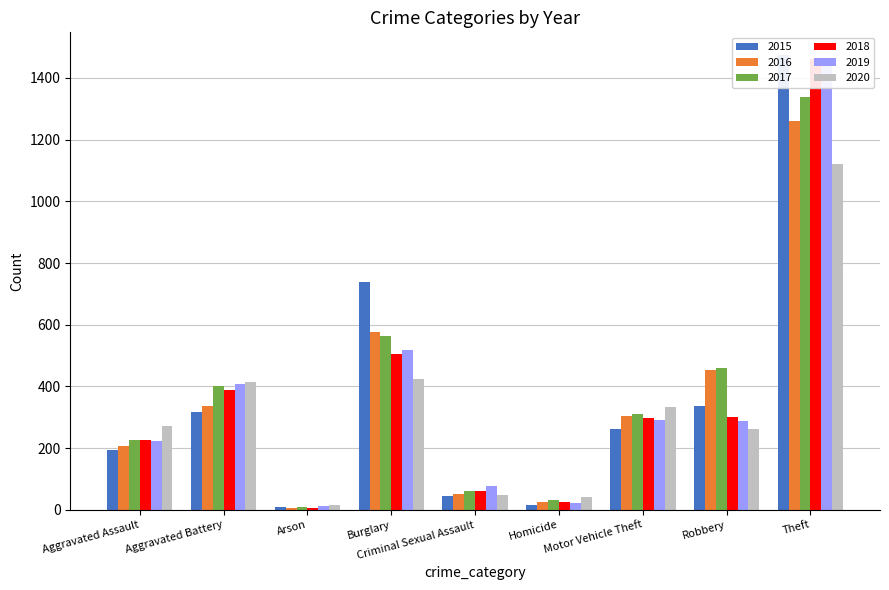

Is it true that 2018 equals 60 at Criminal Sexual Assault?

True